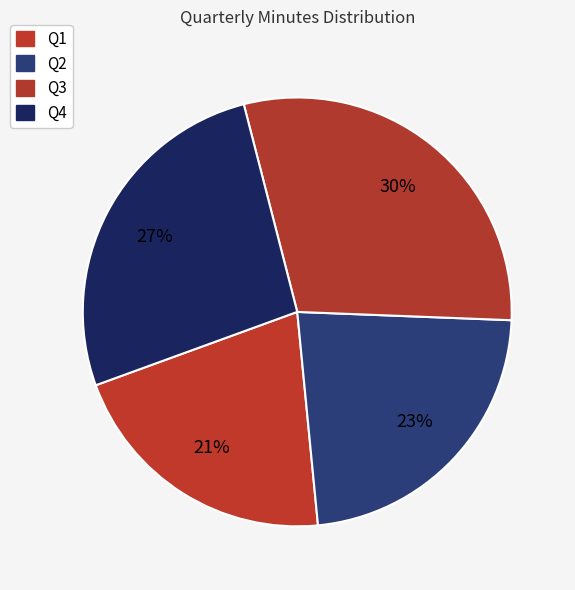

Approximately how many times larger is the value at Q4 compared to Q2?

1.2